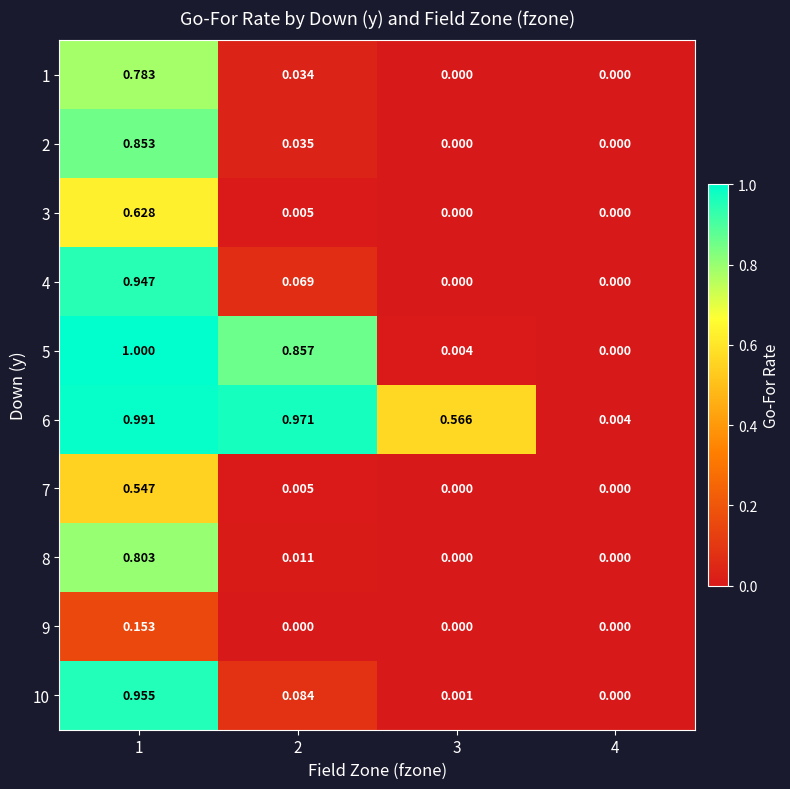

Is the value of 4 at 3 greater than the value of 5 at 3?

No